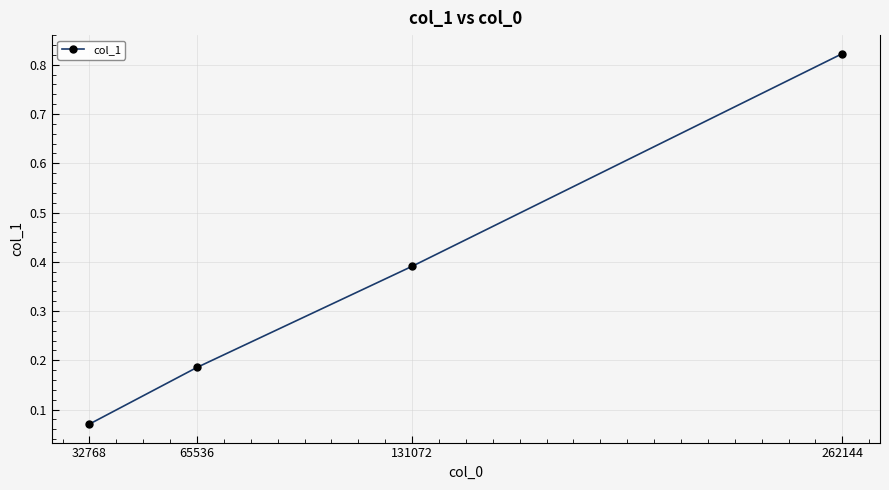

Is it true that the value at 65536 is 0.3?

False